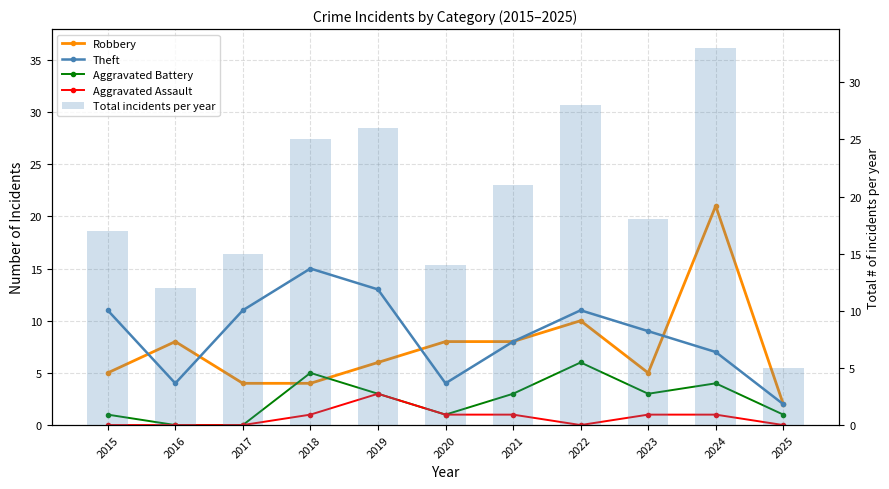

What is the sum of all Aggravated Battery values?

27